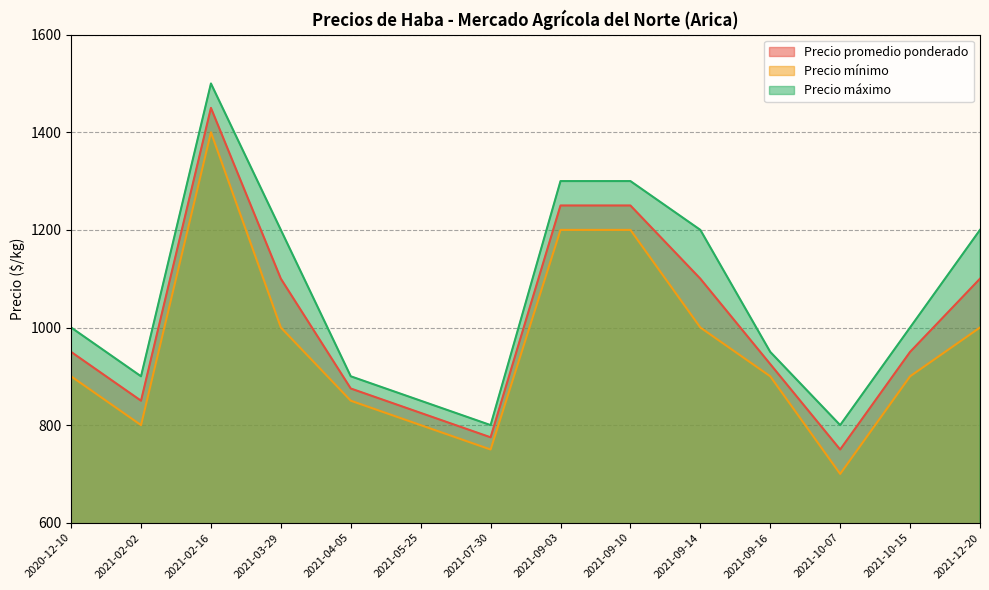

In Precio mínimo, how many points are higher than both neighbors (excluding endpoints)?

1